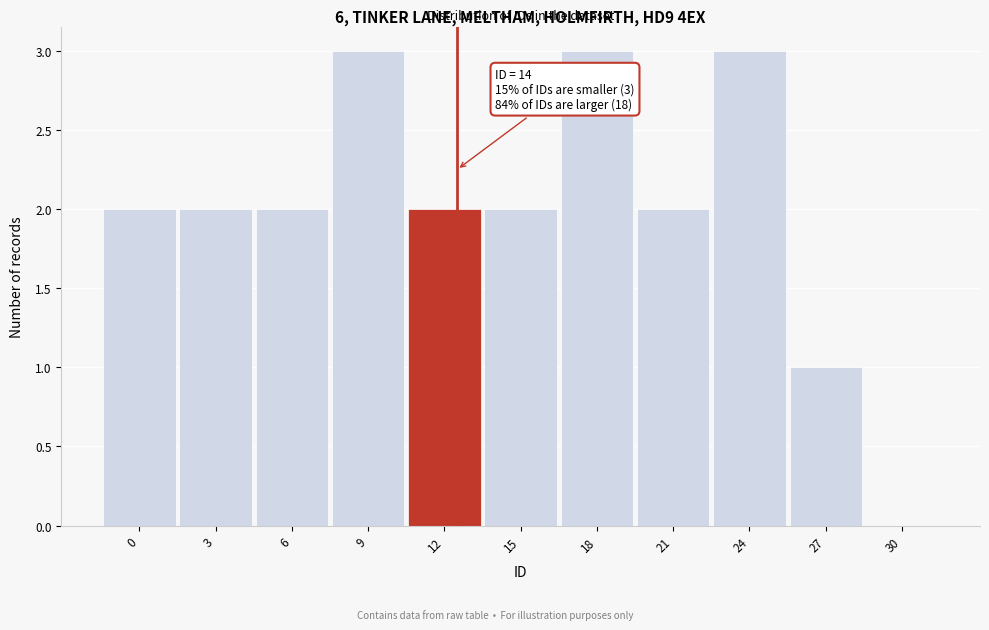

Reading left to right, what are all the values shown in this chart?

0=2	3=2	6=2	9=3	12=2	15=2	18=3	21=2	24=3	27=1	30=0